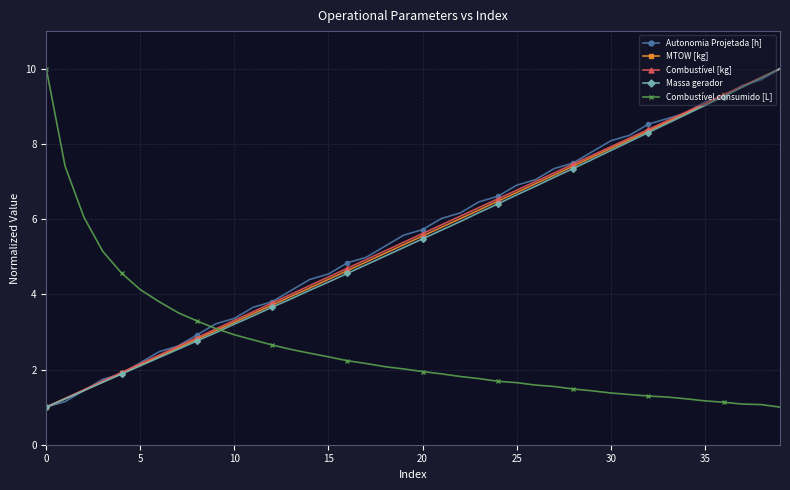

How many data points in Combustível [kg] are above 5?

22